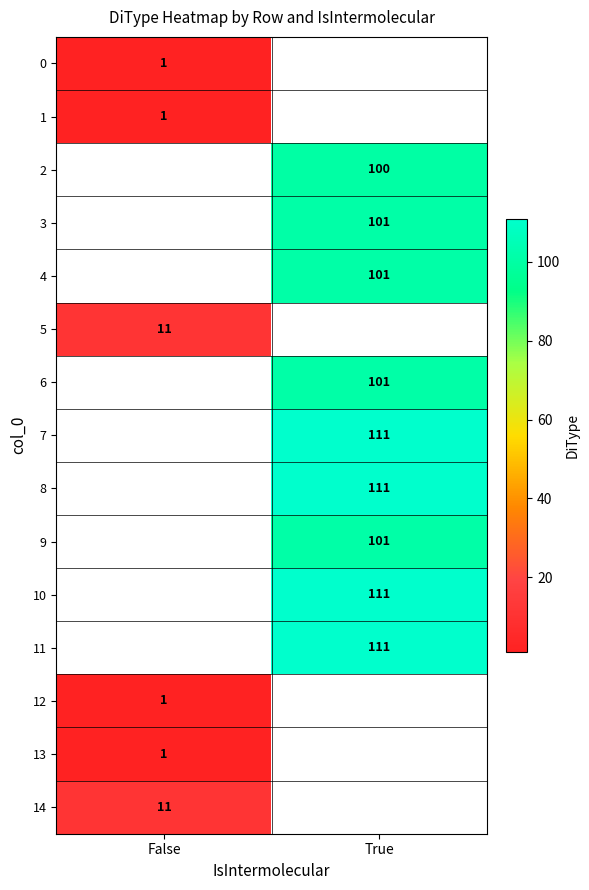

Is it true that 1 equals 1 at False?

True